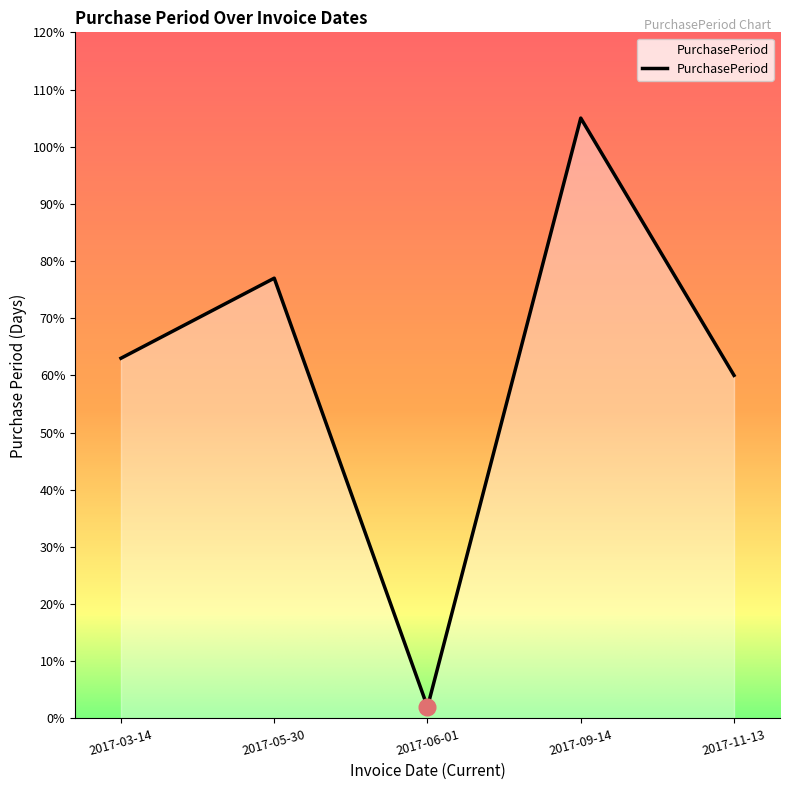

What is the approximate value at 2017-11-13?

60